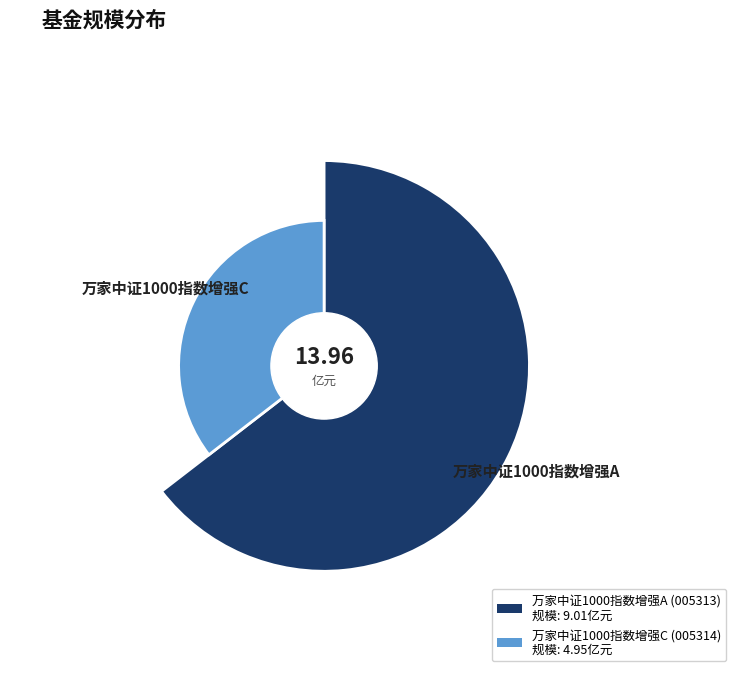

Which has a higher value, 万家中证1000指数增强C or 万家中证1000指数增强A?

万家中证1000指数增强A